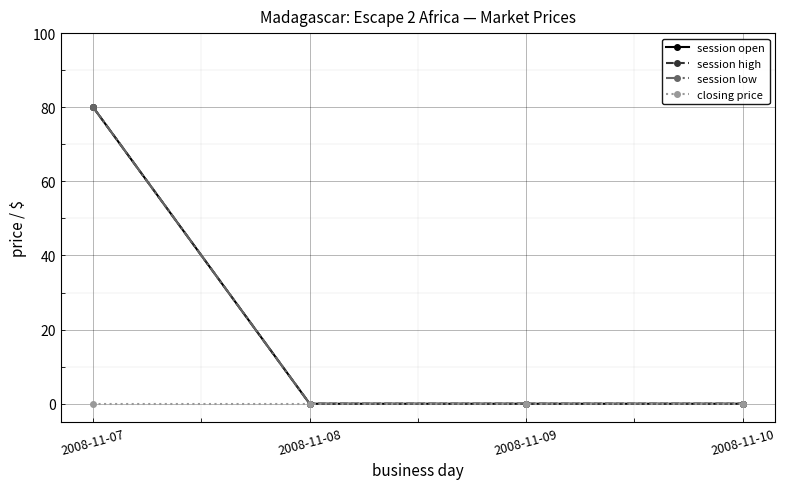

Reading left to right, transcribe all the data shown in this chart.

session open: 2008-11-07=80	2008-11-08=0	2008-11-09=0	2008-11-10=0
session high: 2008-11-07=80	2008-11-08=0	2008-11-09=0	2008-11-10=0
session low: 2008-11-07=80	2008-11-08=0	2008-11-09=0	2008-11-10=0
closing price: 2008-11-07=0	2008-11-08=0	2008-11-09=0	2008-11-10=0